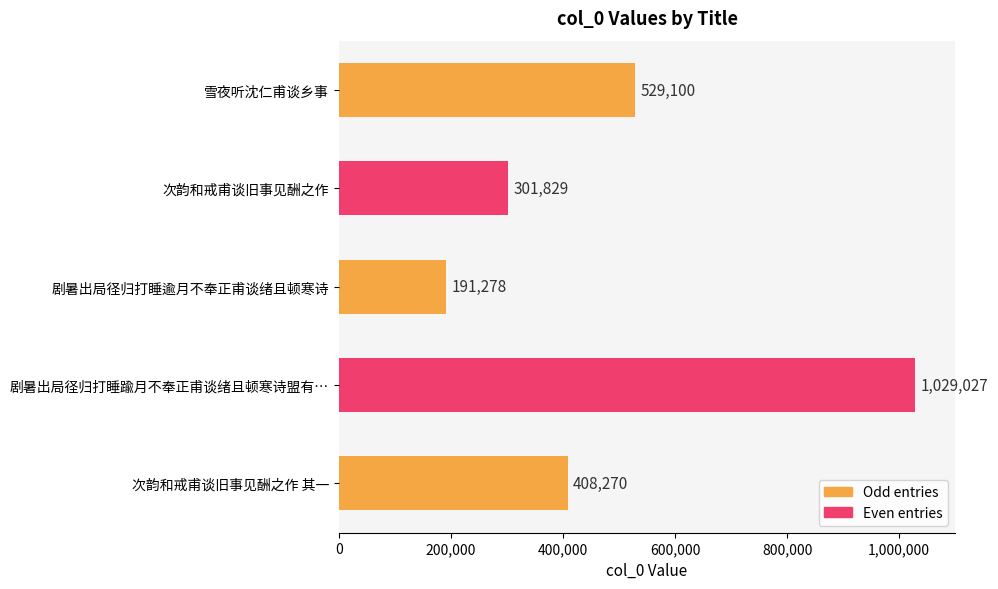

Read the value at 雪夜听沈仁甫谈乡事.

529100